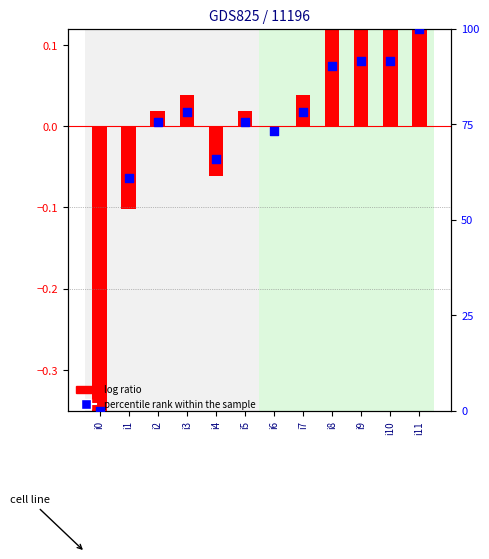

At how many categories does at least one series exceed 78?

6